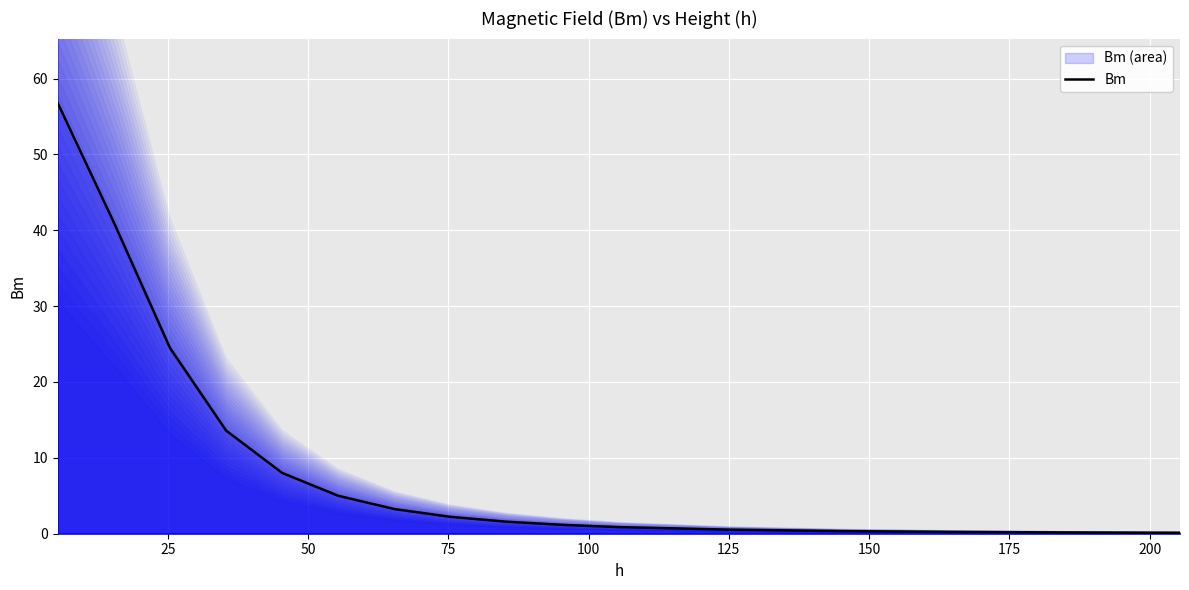

What is the highest value of the Bm series?

56.8